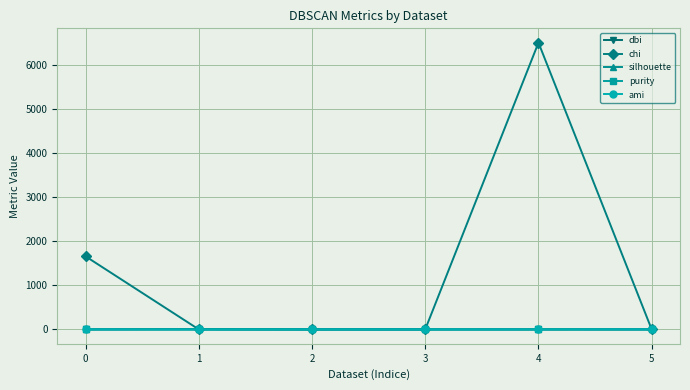

At which category is the sum across all series the highest?

4